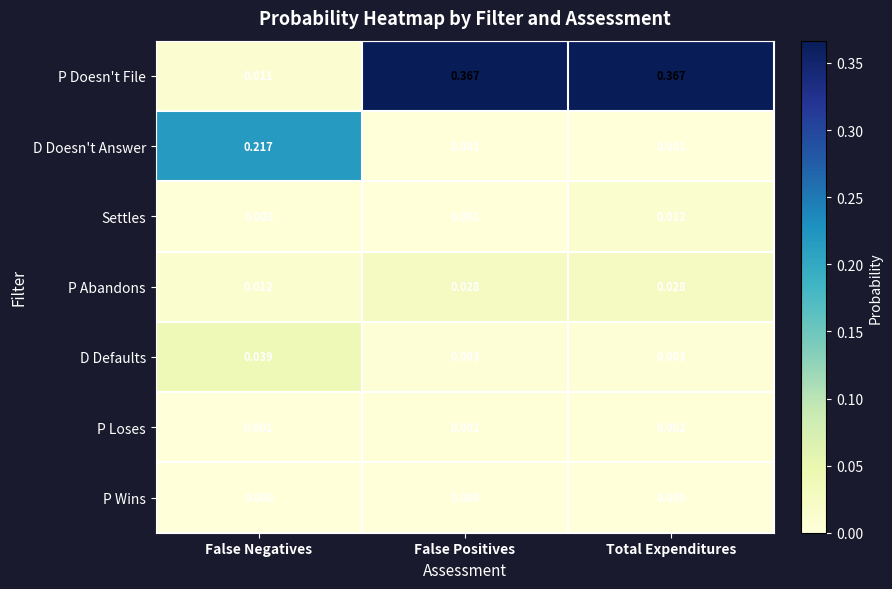

Rank the series by their maximum value, from lowest to highest.

P Wins, P Loses, Settles, P Abandons, D Defaults, D Doesn't Answer, P Doesn't File